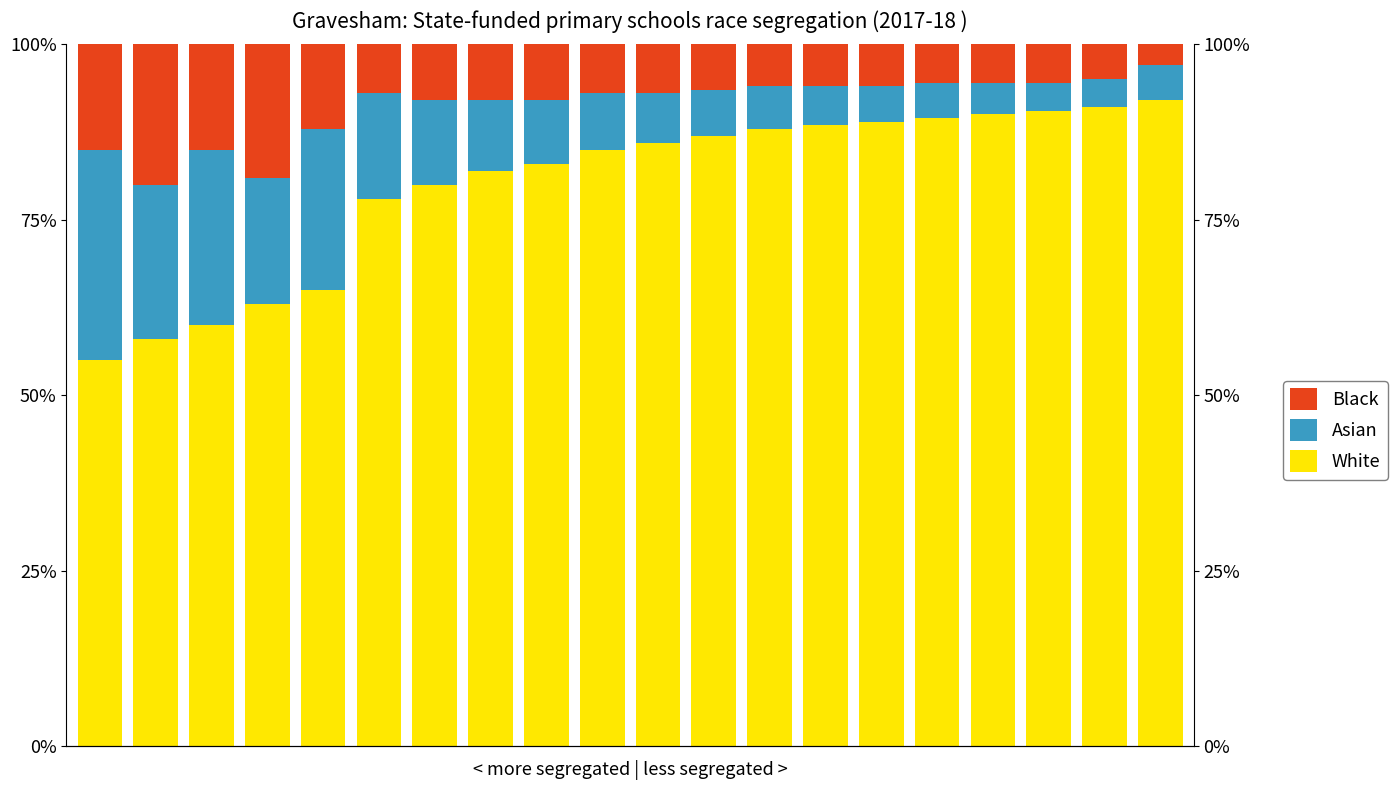

How many groups of bars are there?

20